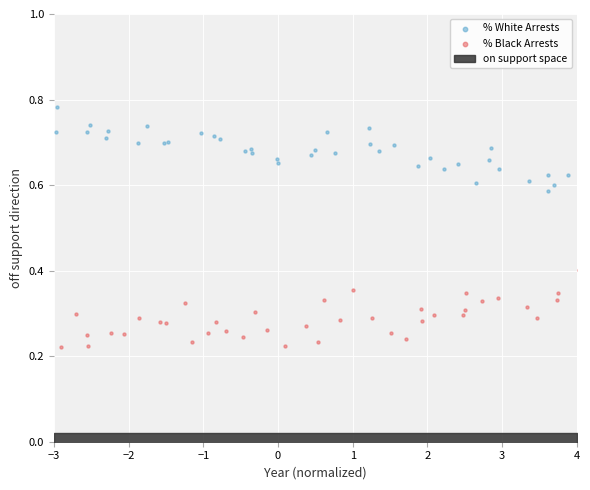

Which series reaches the maximum Y coordinate?

% White Arrests